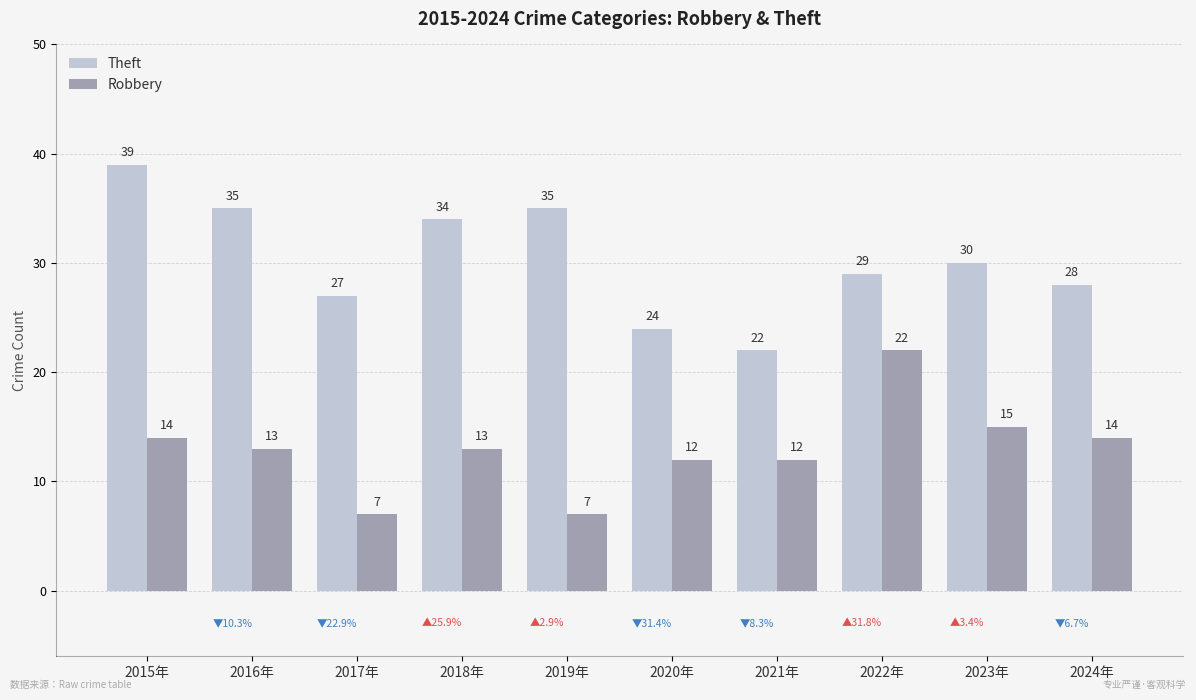

Reading right to left, what are all the values shown in this chart?

Theft: 28	30	29	22	24	35	34	27	35	39
Robbery: 14	15	22	12	12	7	13	7	13	14